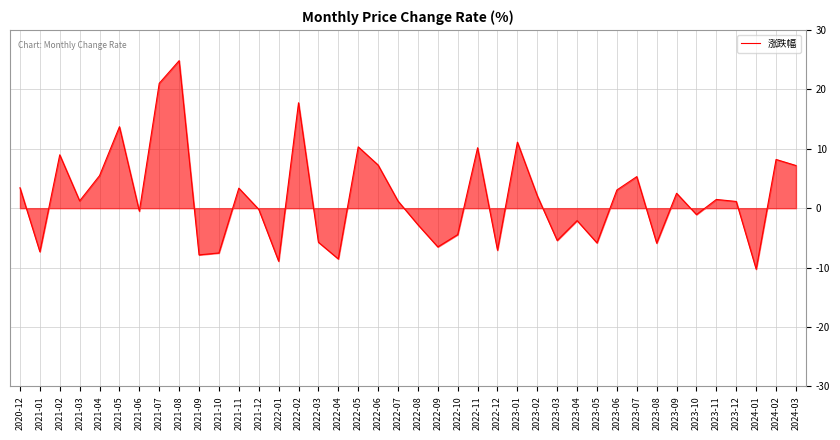

The value at 2024-02 is 11.6. True or false?

False